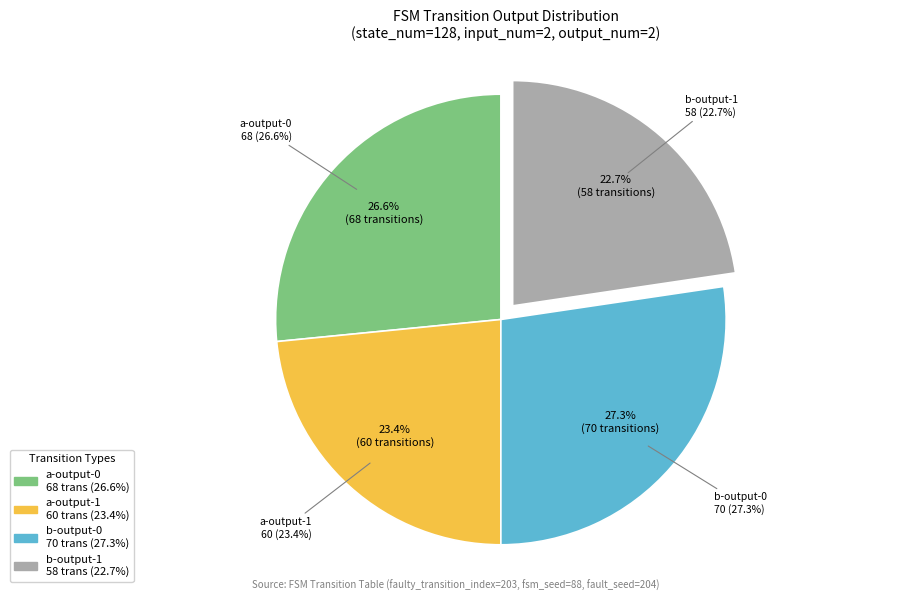

Does 13 represent more than half of the total?

No